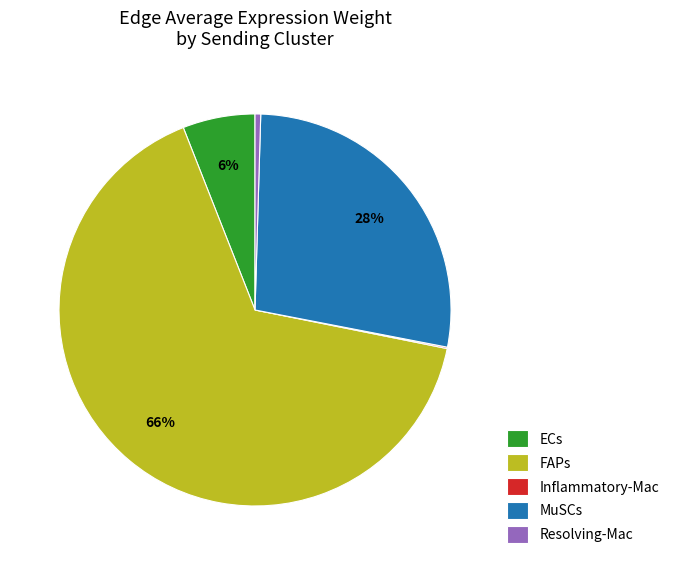

To the nearest percent, what is the difference between the largest and smallest slice percentages?

66%